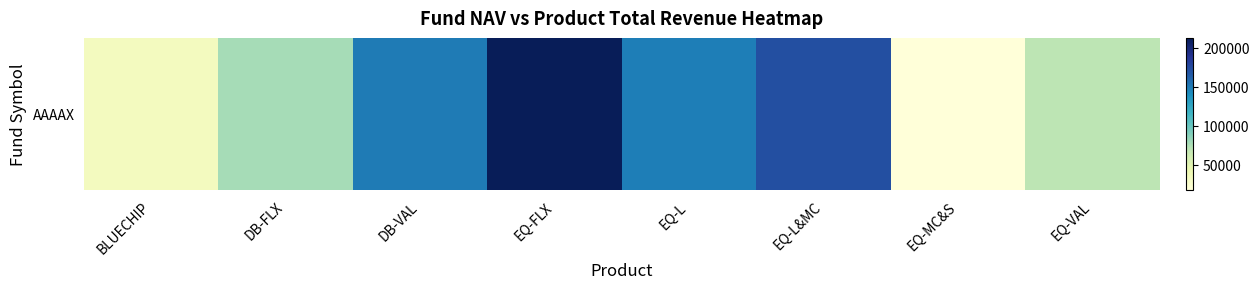

Between EQ-VAL and EQ-L, which is larger?

EQ-L